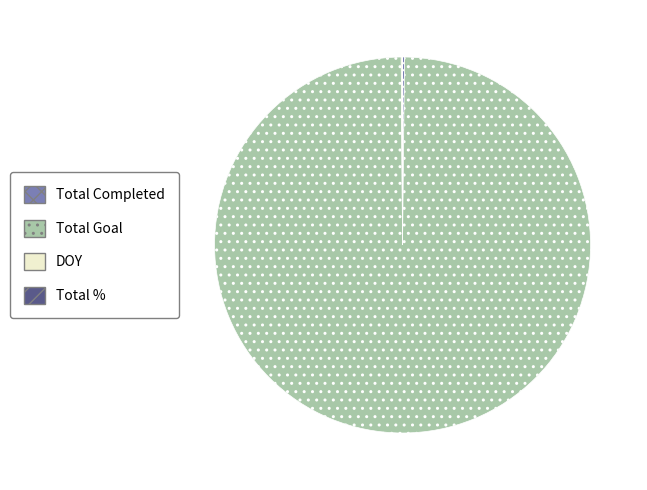

What is the largest slice in the pie chart?

Total Goal